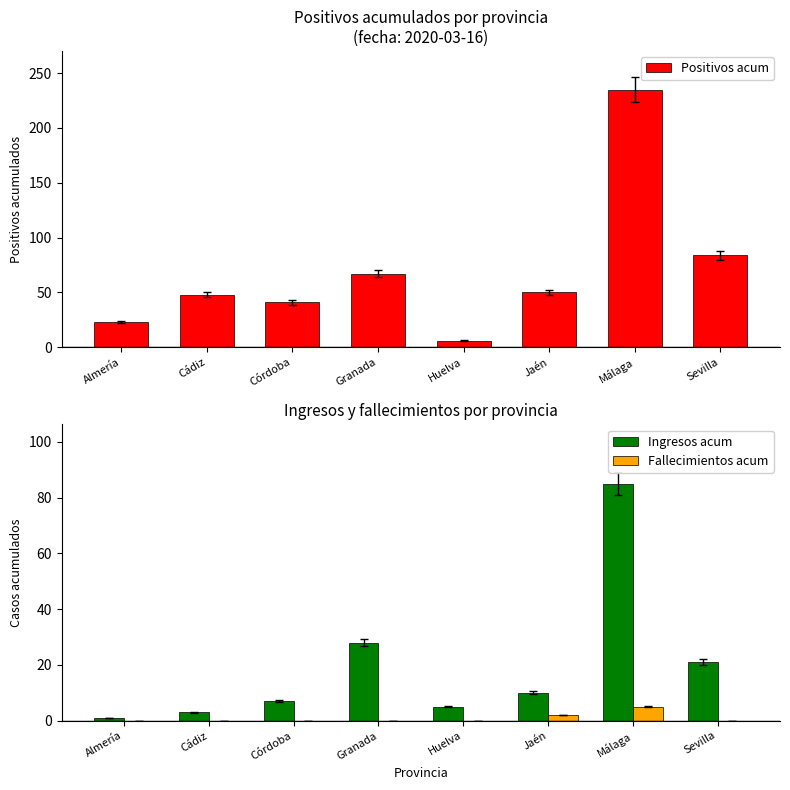

What are all the series names shown in the legend?

Positivos acum, Ingresos acum, Fallecimientos acum